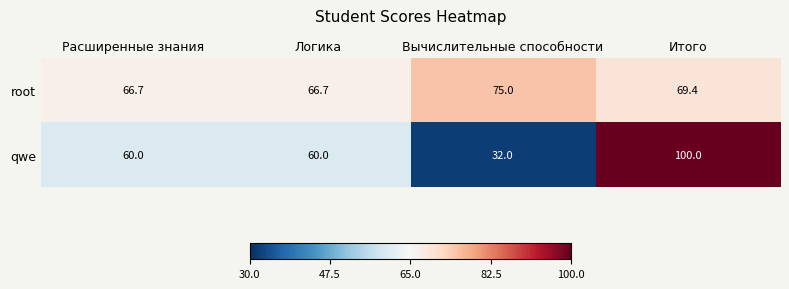

How many data points in root are above 69?

2